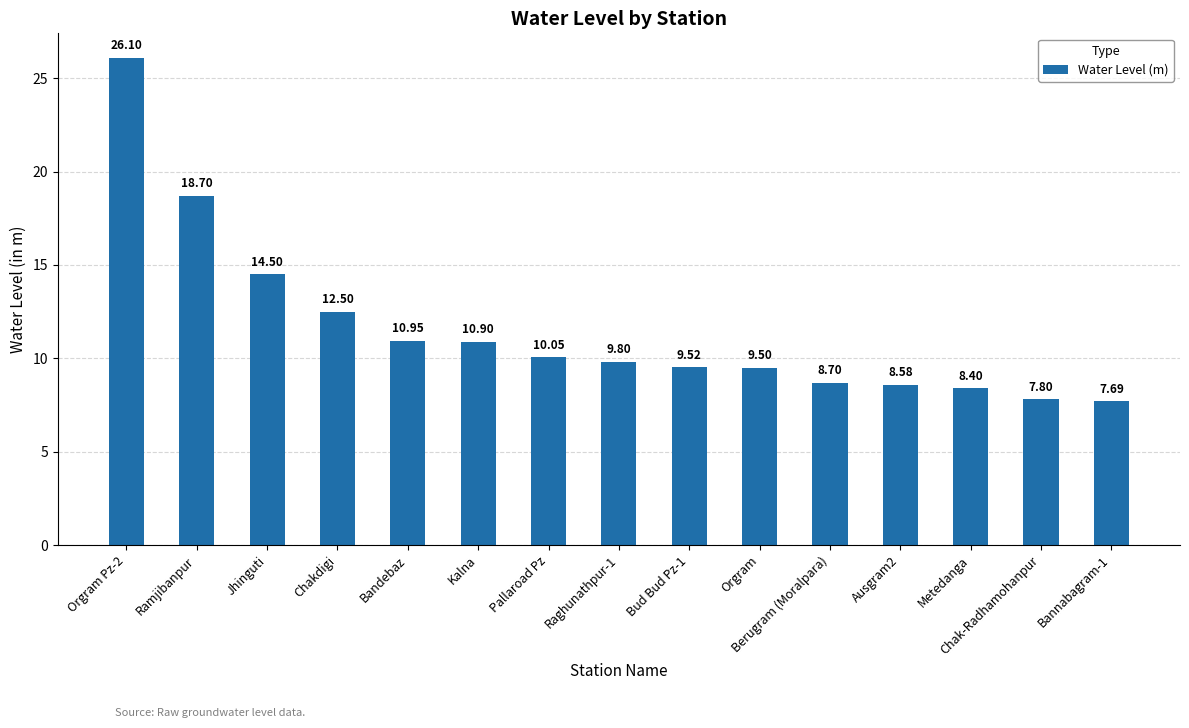

At which category does the chart reach its peak across all series?

Orgram Pz-2